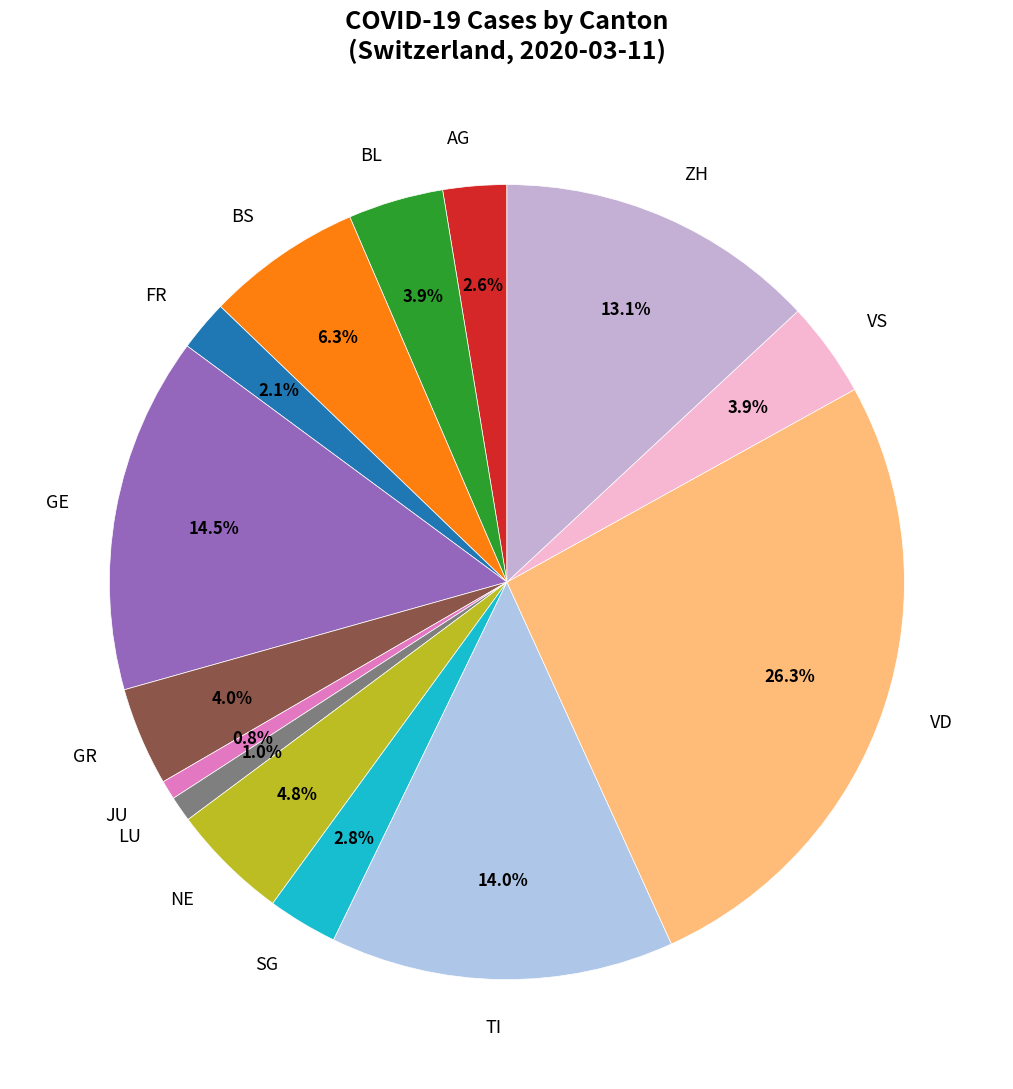

Which slice is the largest?

VD